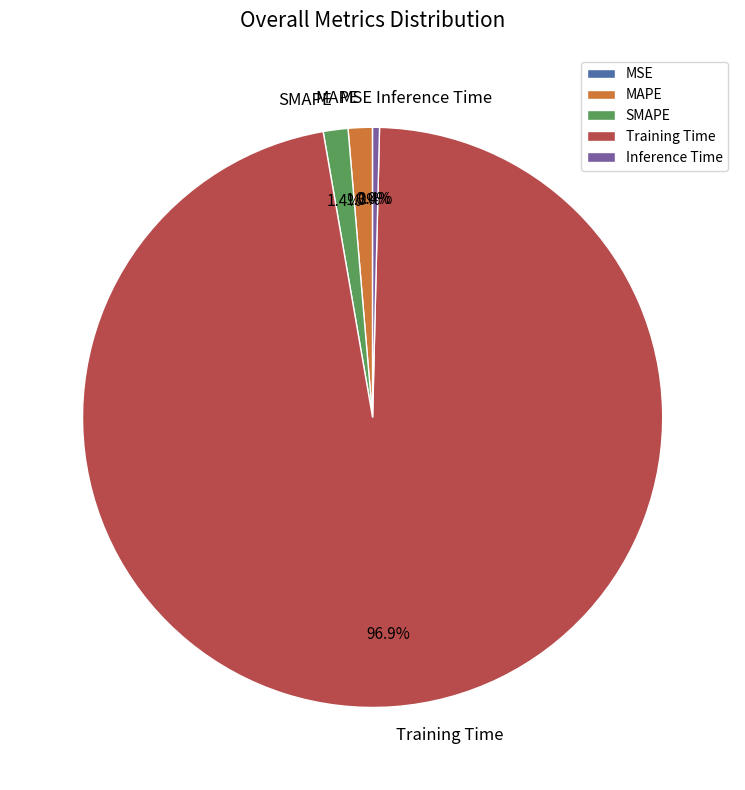

To the nearest percent, what is the difference between the largest and smallest slice percentages?

97%